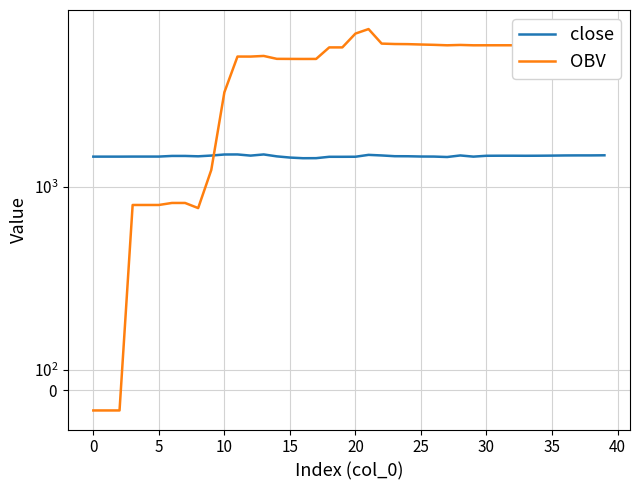

What is the difference between the OBV values at 35 and 16?

1012.2